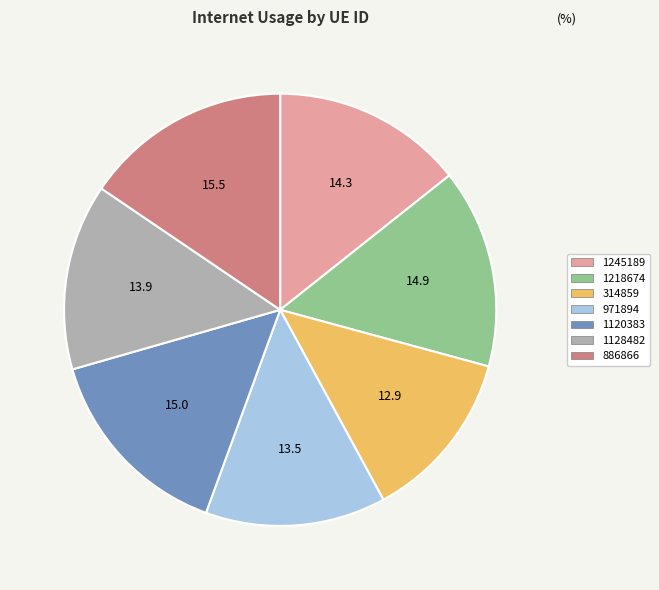

Is it true that 971894 is 8% of the pie?

False